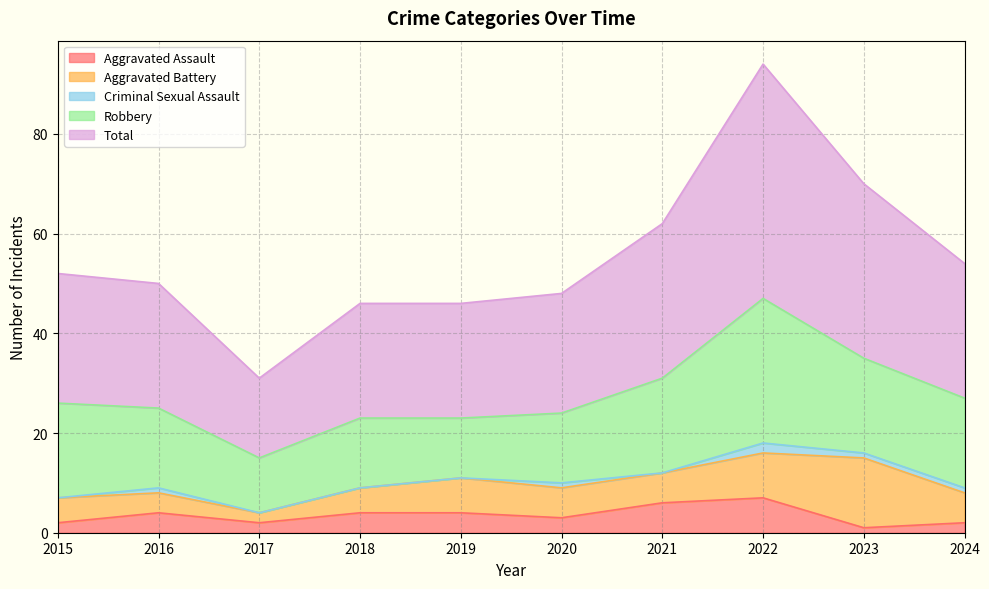

What are all the series names shown in the legend?

Aggravated Assault, Aggravated Battery, Criminal Sexual Assault, Robbery, Total